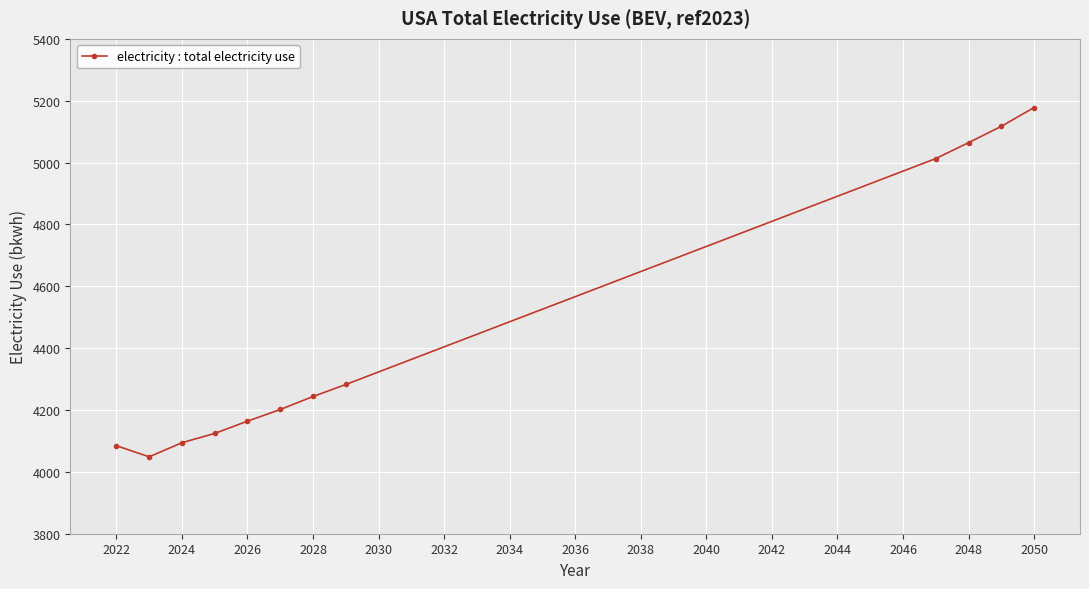

What is the smallest value displayed?

4048.7